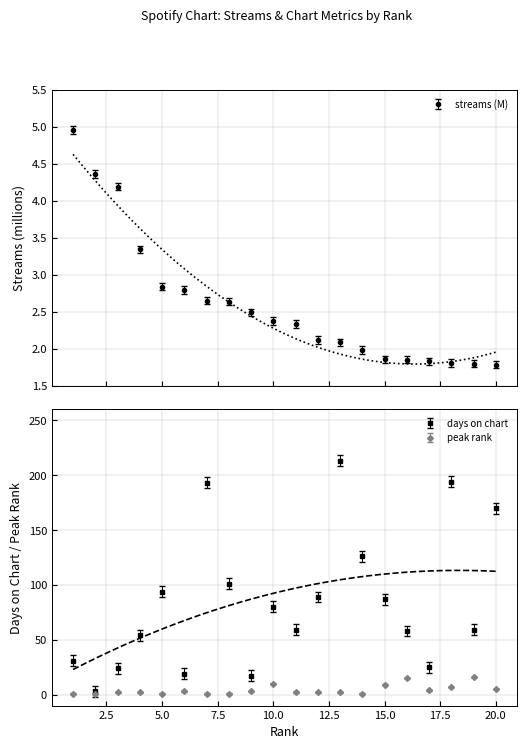

List the series in order of their peak value, highest first.

days_on_chart, peak_rank, streams